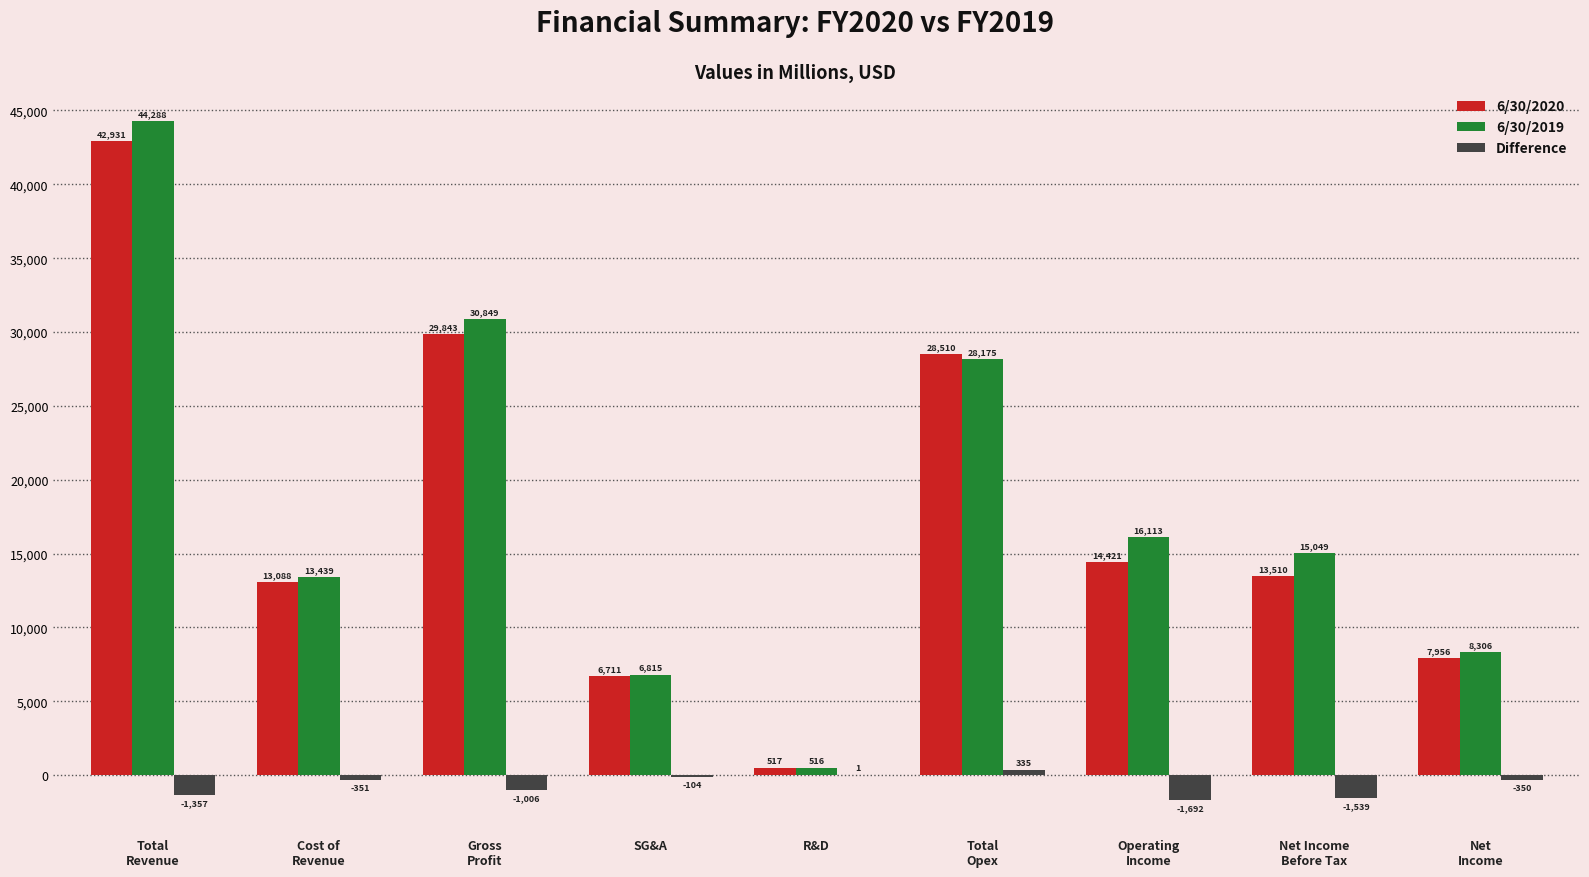

Read the 6/30/2019 value at R&D.

516